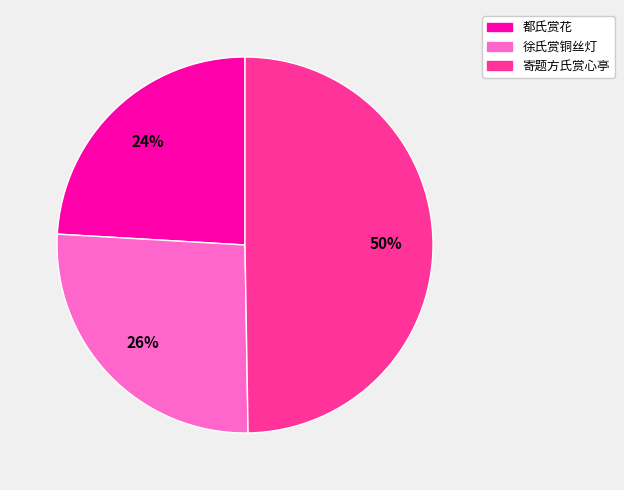

True or false: 都氏赏花 accounts for 18% of the total.

False